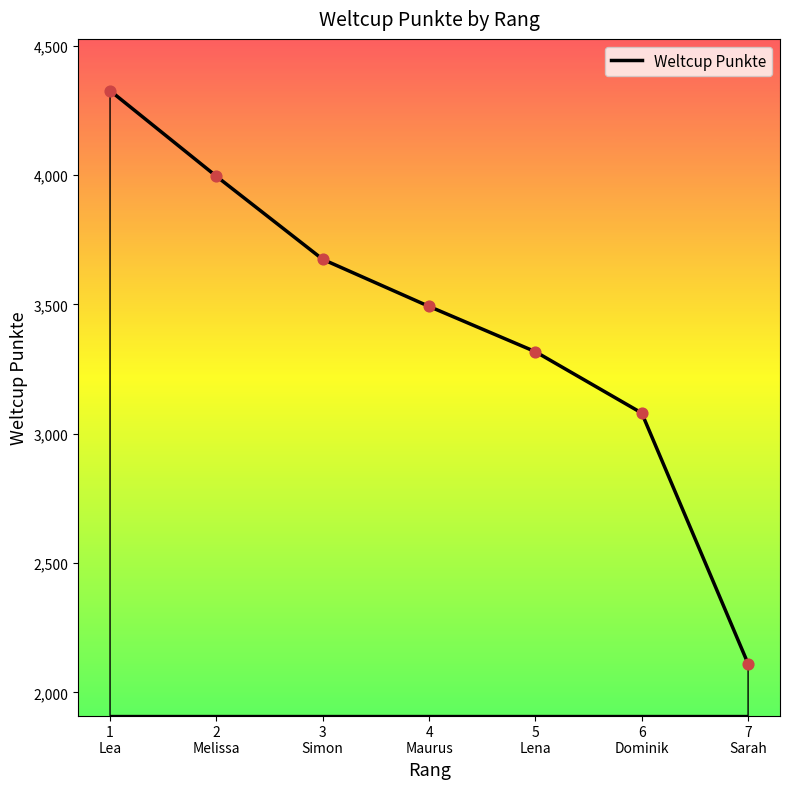

Which has a higher value, 4
Maurus or 2
Melissa?

2
Melissa